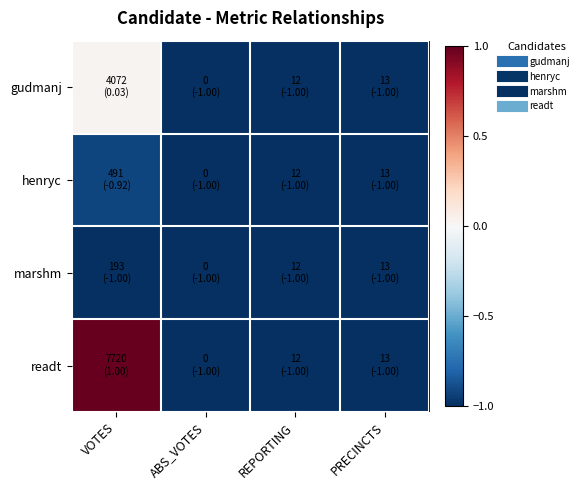

List the series in order of their peak value, lowest first.

marshm, henryc, gudmanj, readt